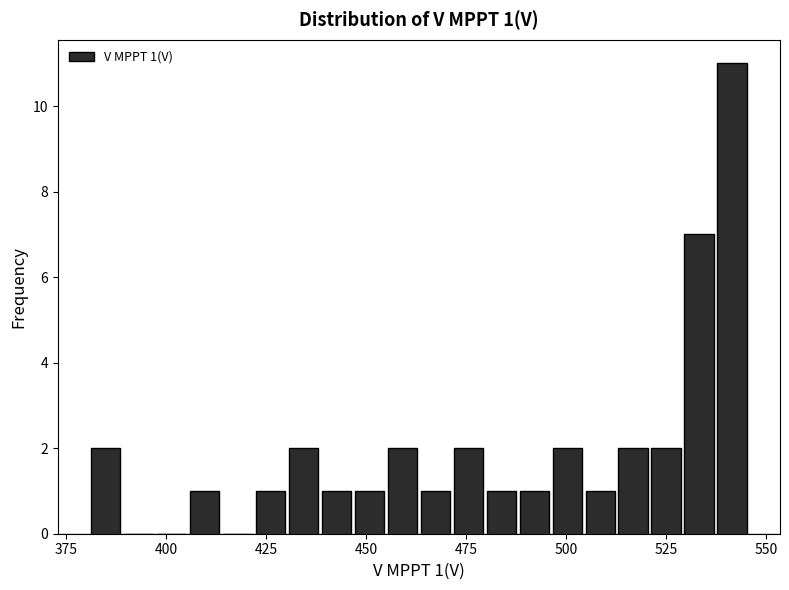

Around what value on the x-axis is the tallest bar? Give the approximate position of its centre, as read against the axis.

540